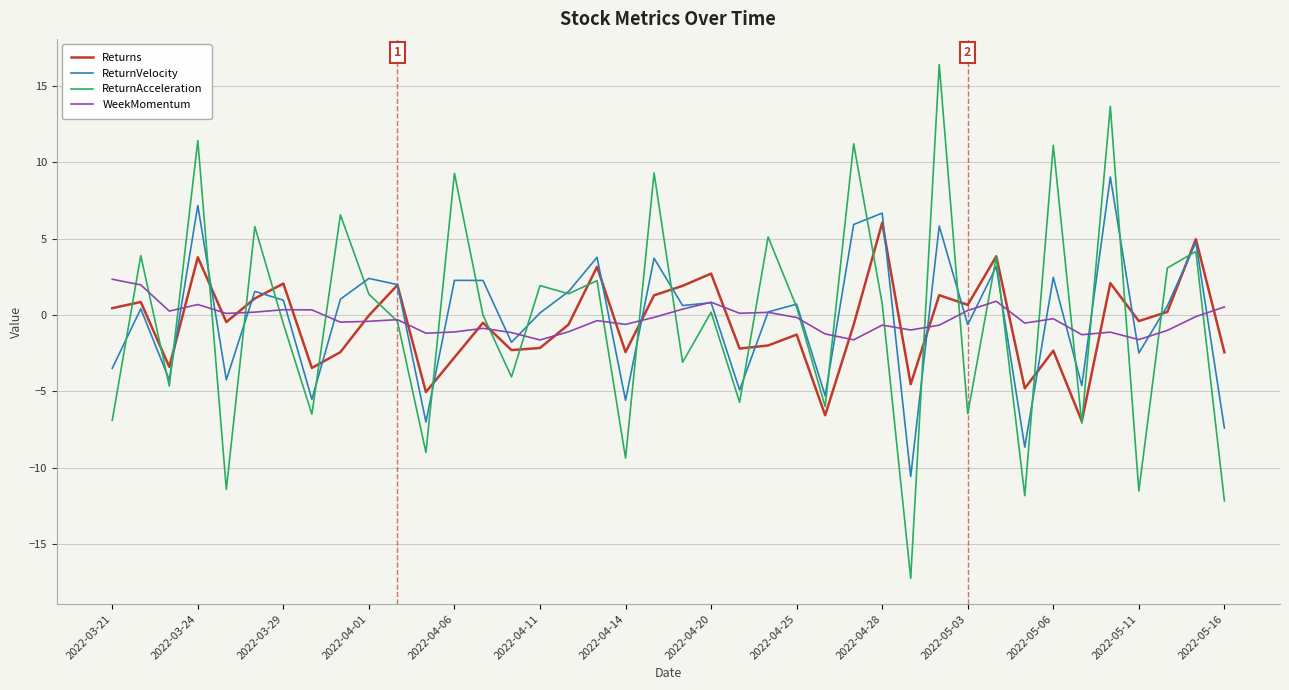

True or false: ReturnVelocity has more than 2 points higher than both neighbors.

True